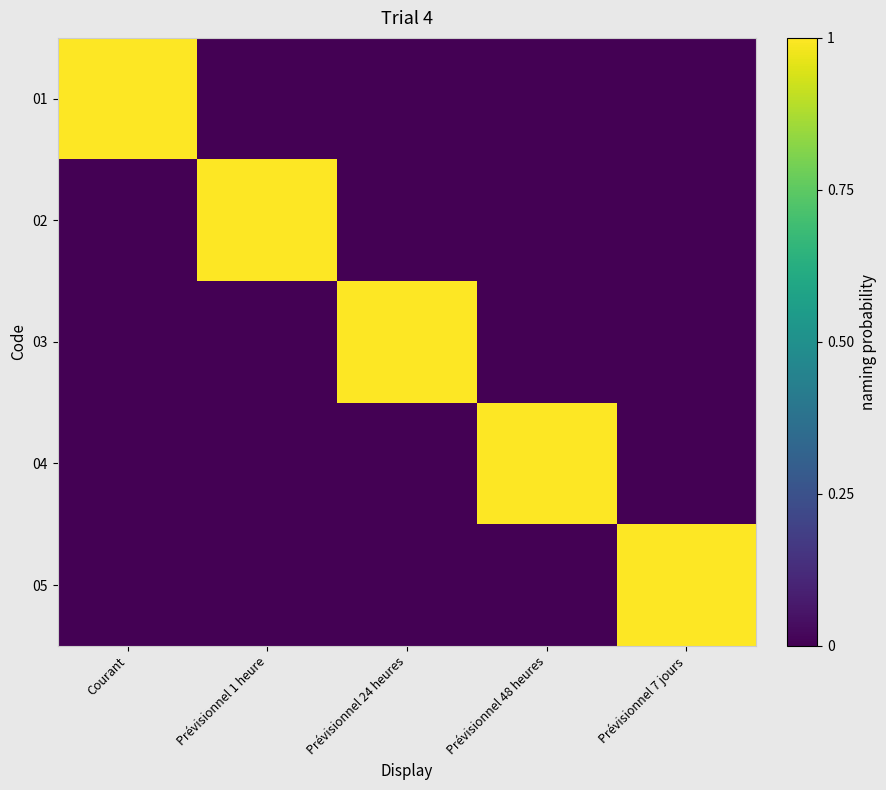

At how many categories does at least one series exceed 0?

5